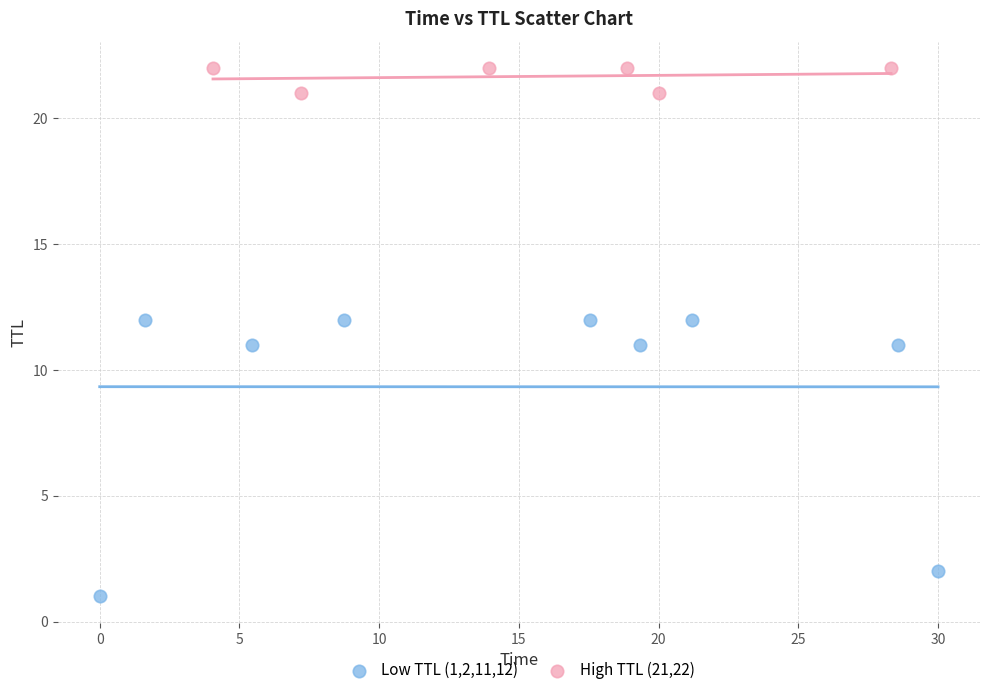

Which series reaches the maximum Y coordinate?

High TTL (21,22)